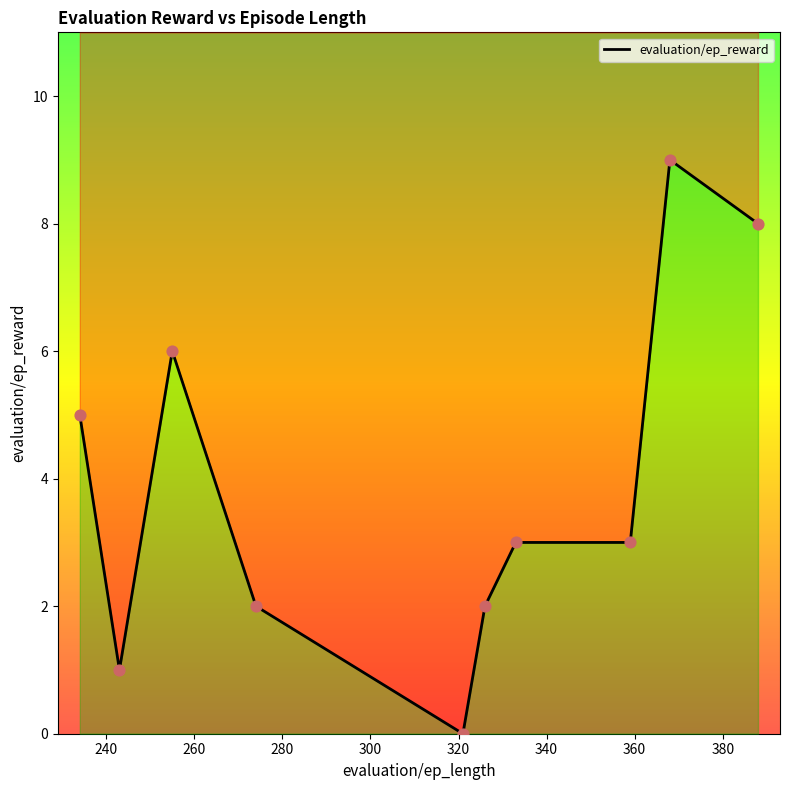

What is the ratio of the value at 380 to the value at 360?

3.0